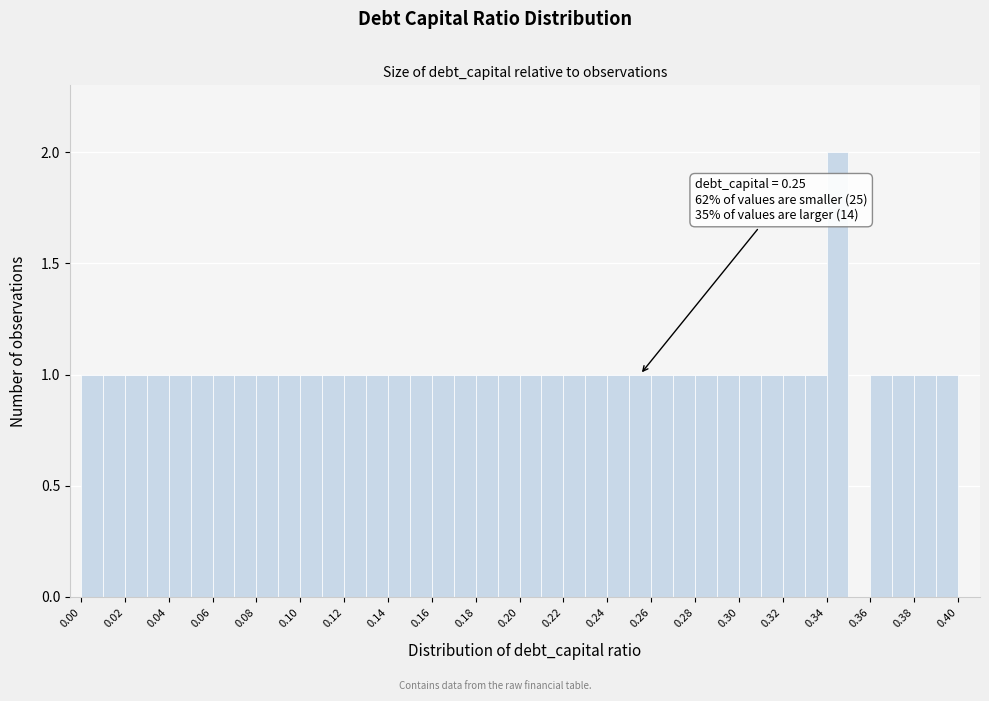

Over which range of the x-axis is the bar tallest?

0.34 to 0.35